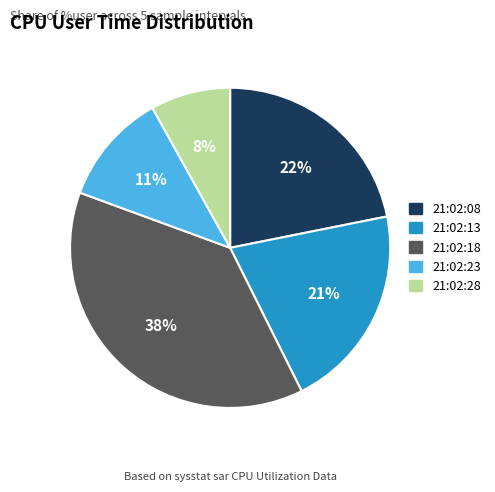

Combined, do 21:02:28 and 21:02:08 account for over 50%?

No